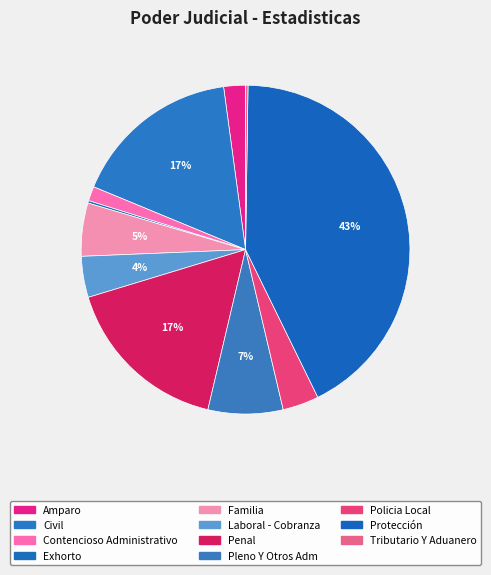

Is it true that Tributario Y Aduanero is 0% of the pie?

True